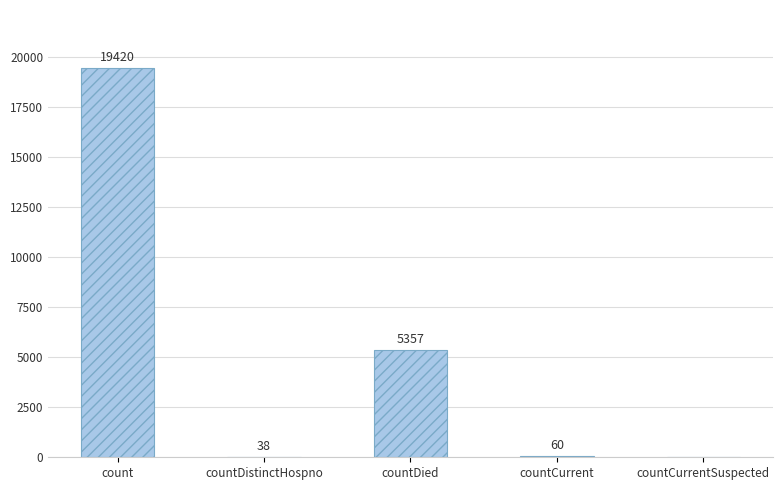

What is the sum of all values?

24875